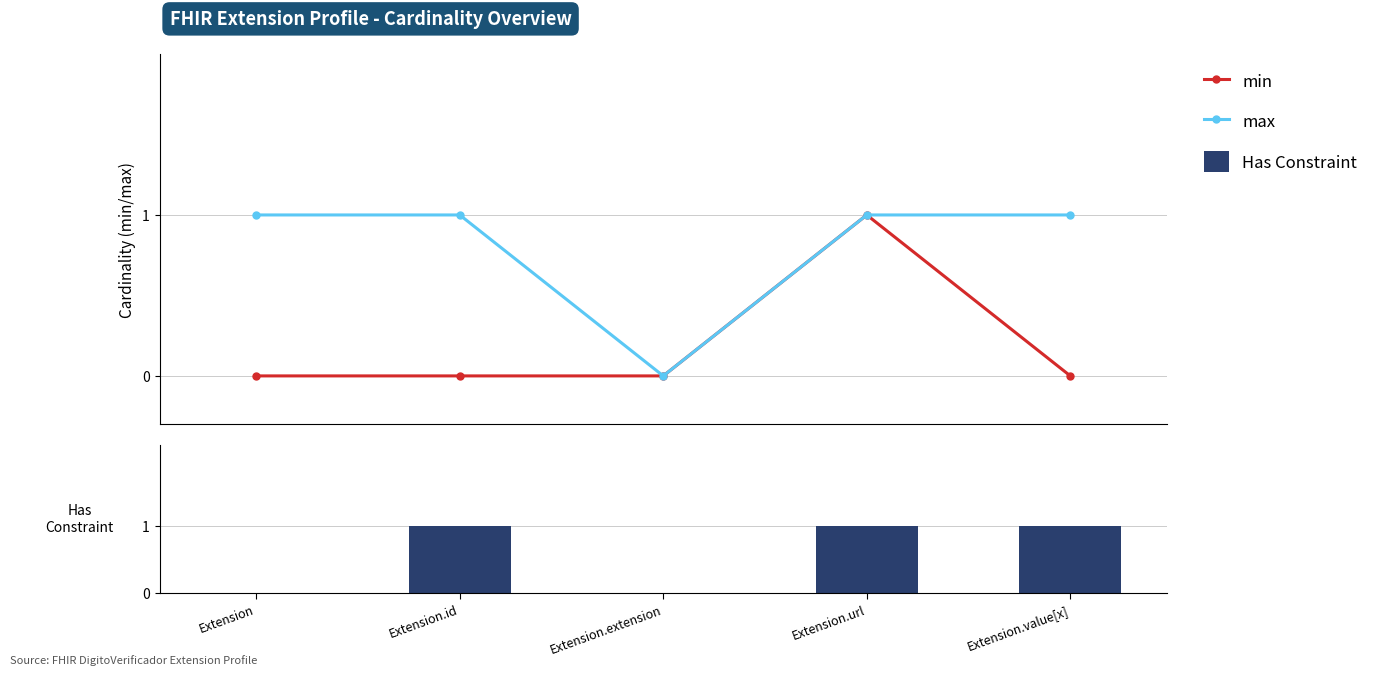

Rank the categories by min value from highest to lowest.

Extension.url, Extension, Extension.id, Extension.extension, Extension.value[x]